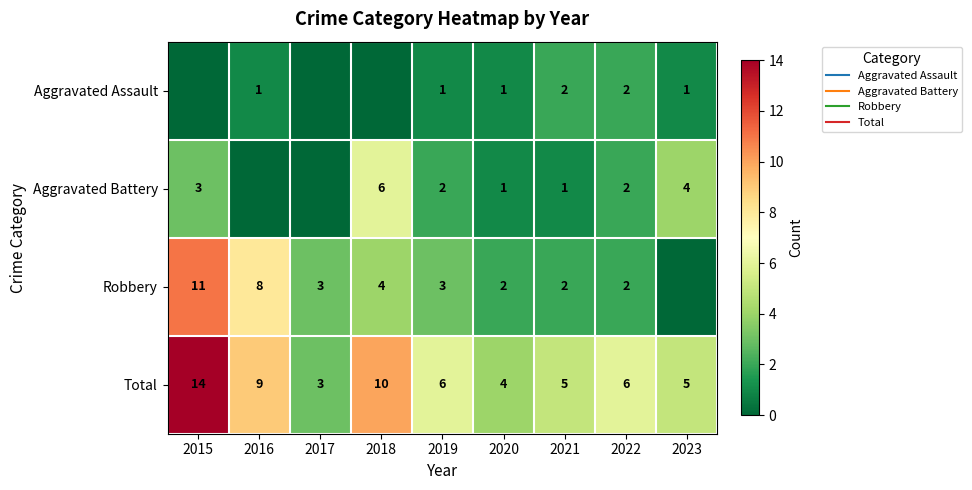

What is the minimum value for Total?

3